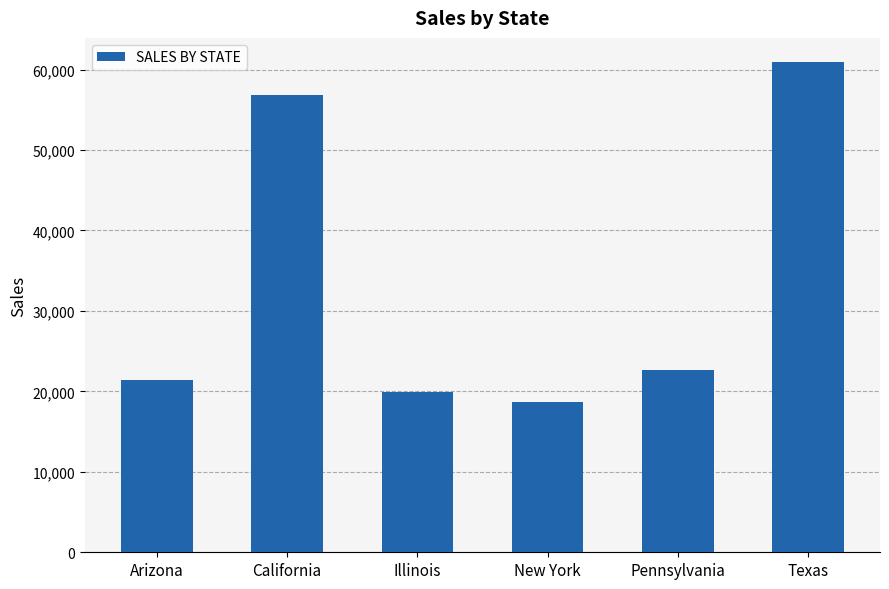

What is the change in value from Arizona to New York?

-2784.3